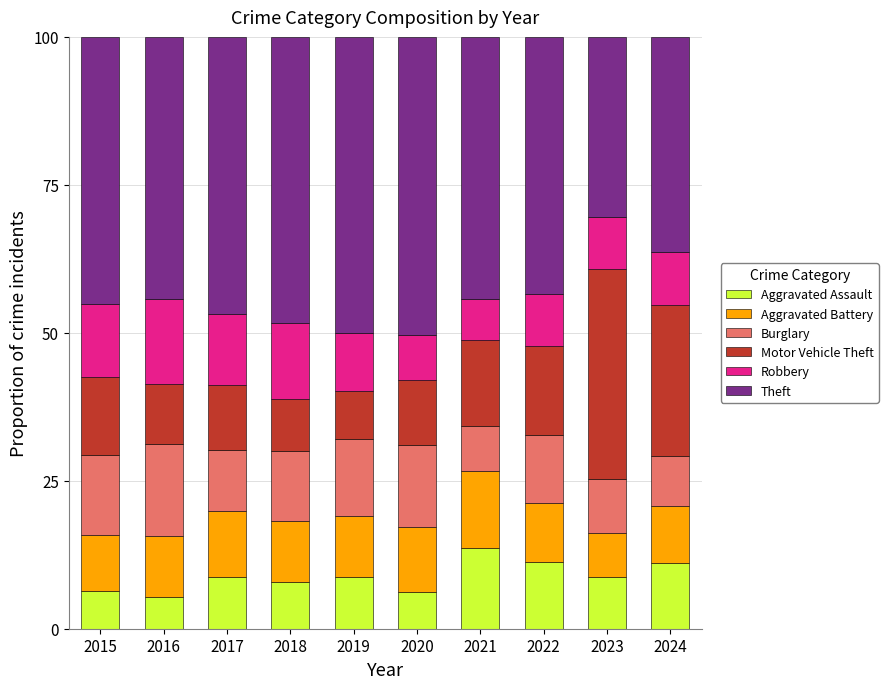

The Aggravated Assault series shows 23.6 at 2021. True or false?

False